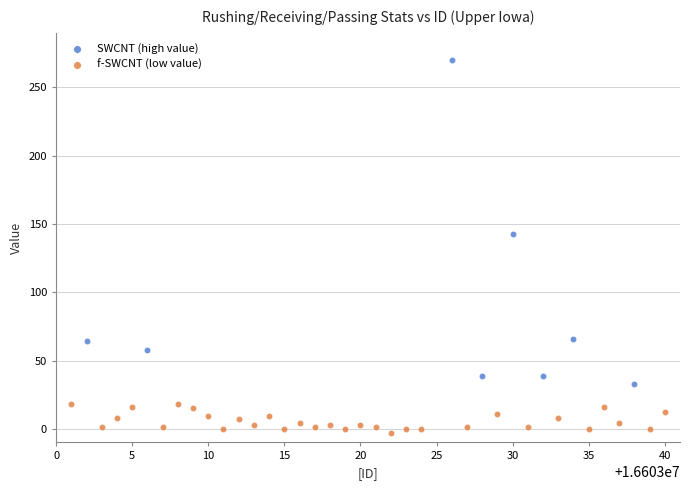

Which series has the largest Y range (max minus min)?

SWCNT (high value)